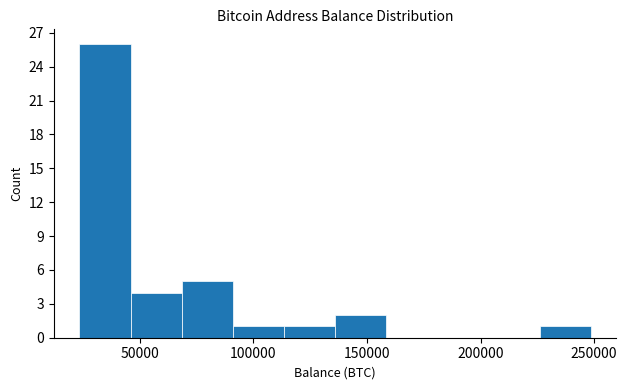

Over which range of the x-axis is the bar tallest?

25000 to 45000